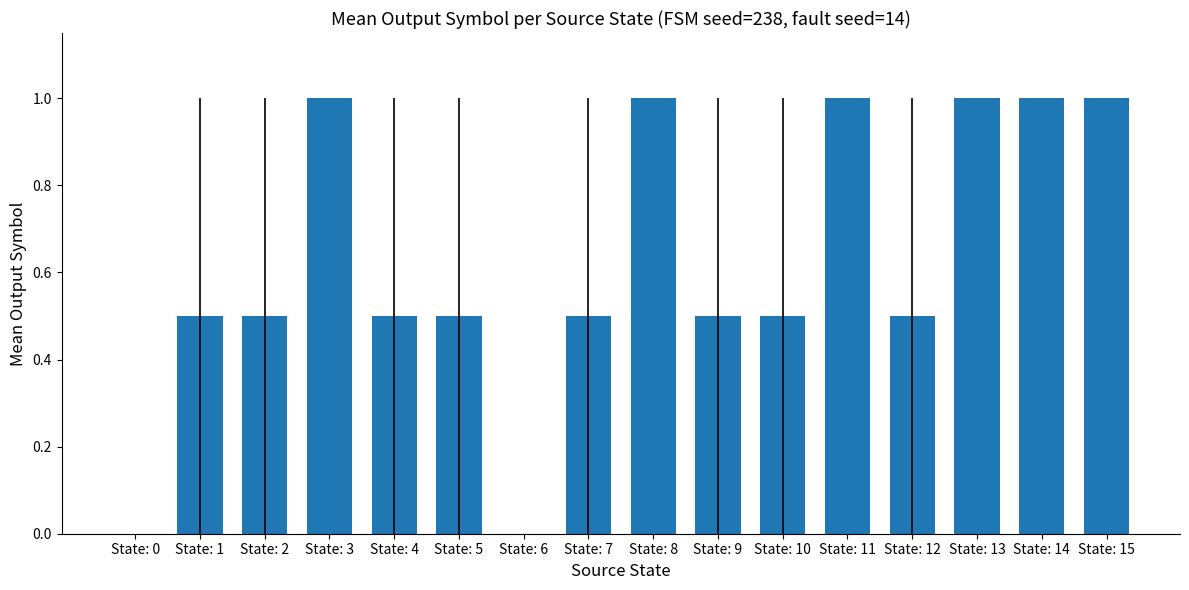

Between State: 4 and State: 0, which is larger?

State: 4